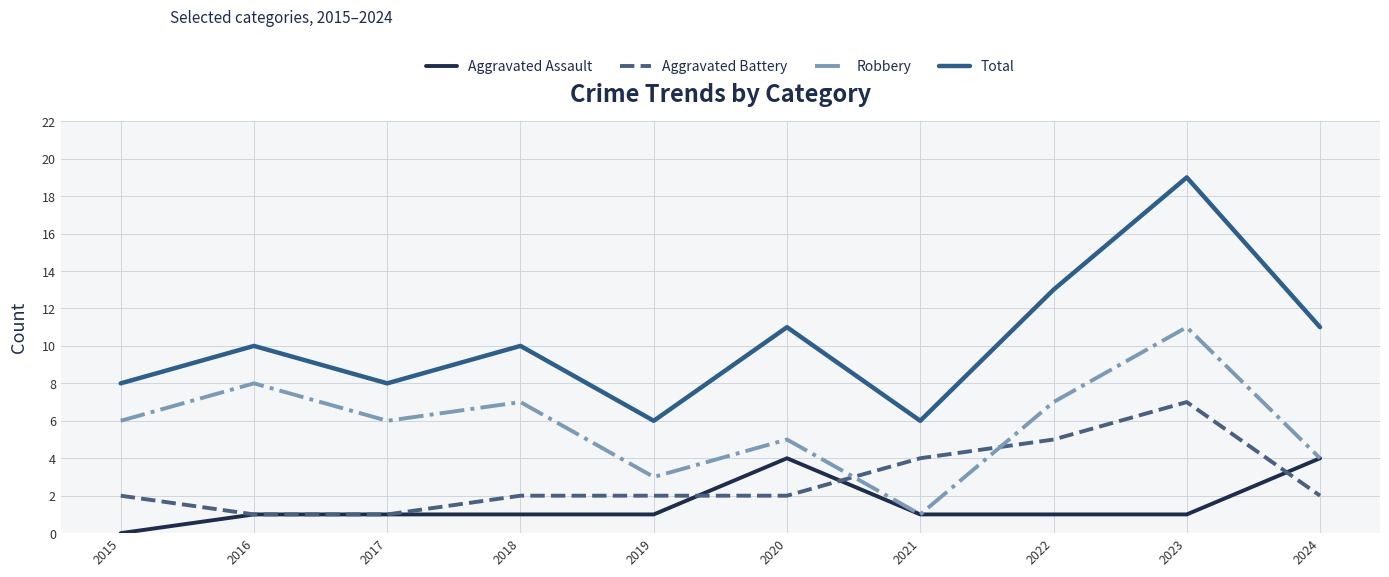

Which series has the largest range (max minus min)?

Total